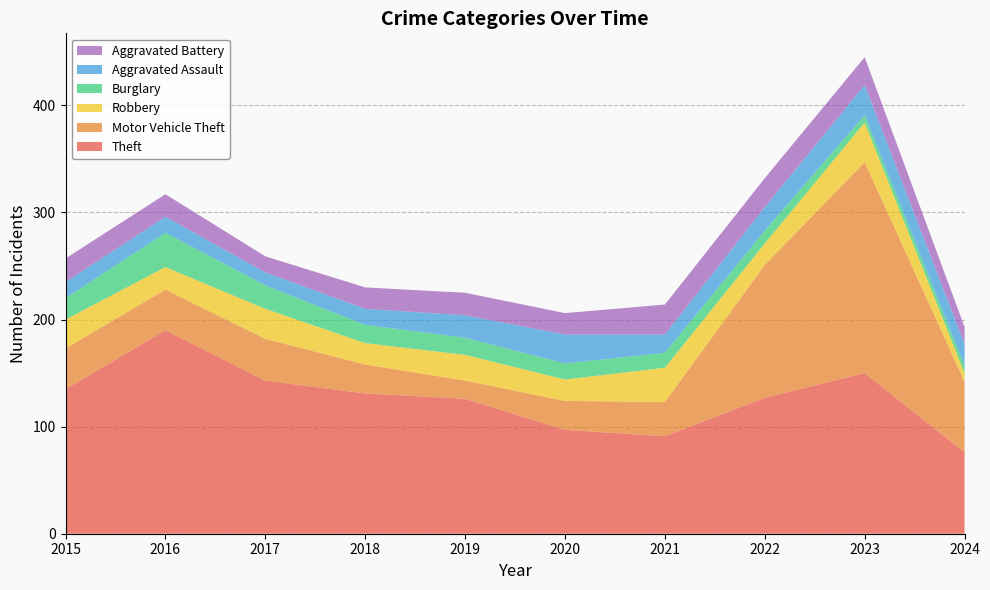

Reading right to left, list all the values displayed in this chart.

Theft: 76	150	127	91	97	126	131	143	190	135
Motor Vehicle Theft: 66	197	124	32	27	17	27	39	38	38
Robbery: 8	37	20	32	20	24	20	28	21	27
Burglary: 7	7	12	14	15	16	17	22	32	20
Aggravated Assault: 20	28	22	17	27	21	15	12	15	15
Aggravated Battery: 16	26	27	28	20	21	20	15	21	22